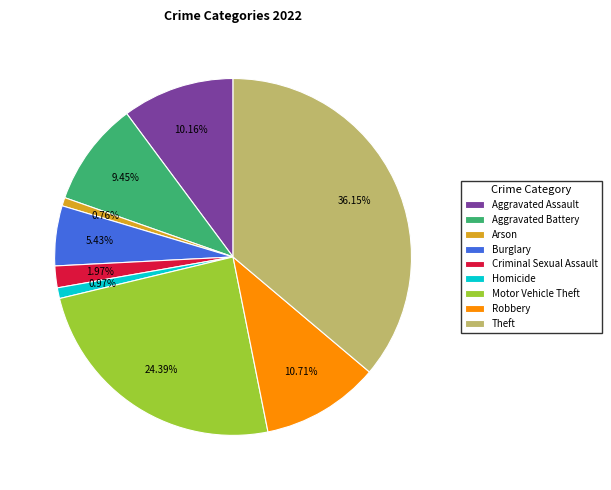

The Motor Vehicle Theft slice represents 13% of the pie. True or false?

False